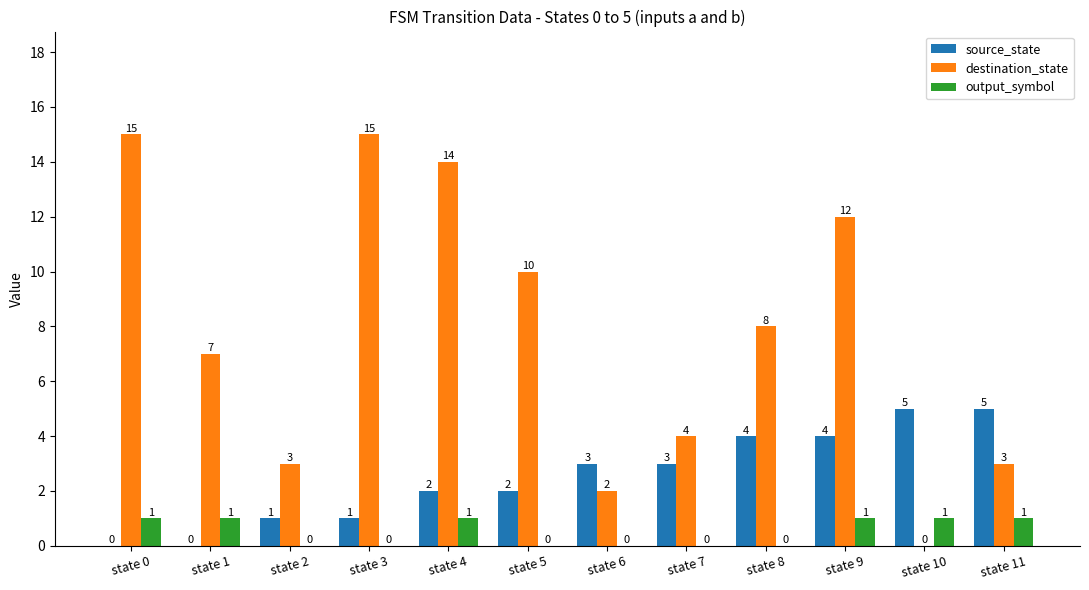

What are all the series names shown in the legend?

source_state, destination_state, output_symbol